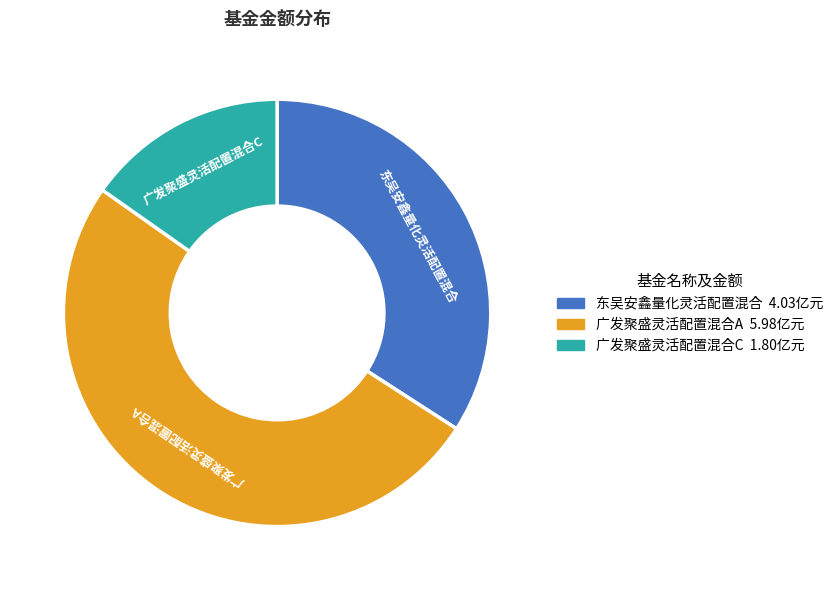

Which has a higher value, 东吴安鑫量化灵活配置混合 or 广发聚盛灵活配置混合A?

广发聚盛灵活配置混合A